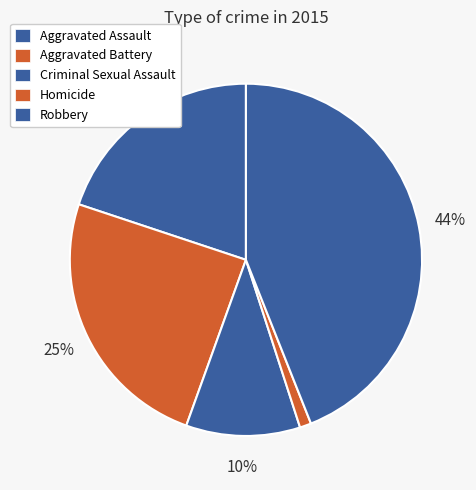

Does Criminal Sexual Assault account for over 50% of the chart?

No